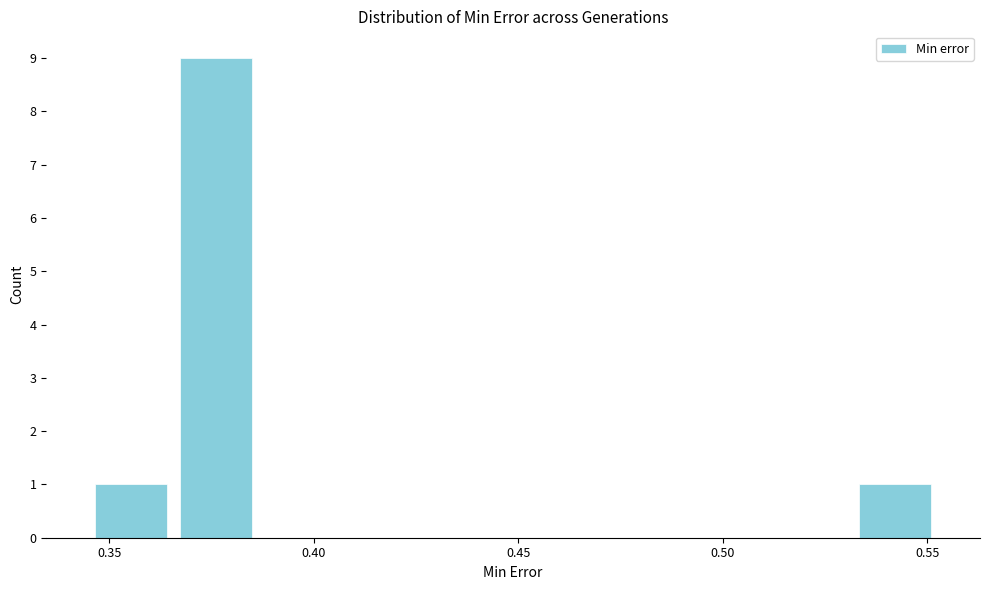

Over which range of the x-axis is the bar tallest?

0.365 to 0.385